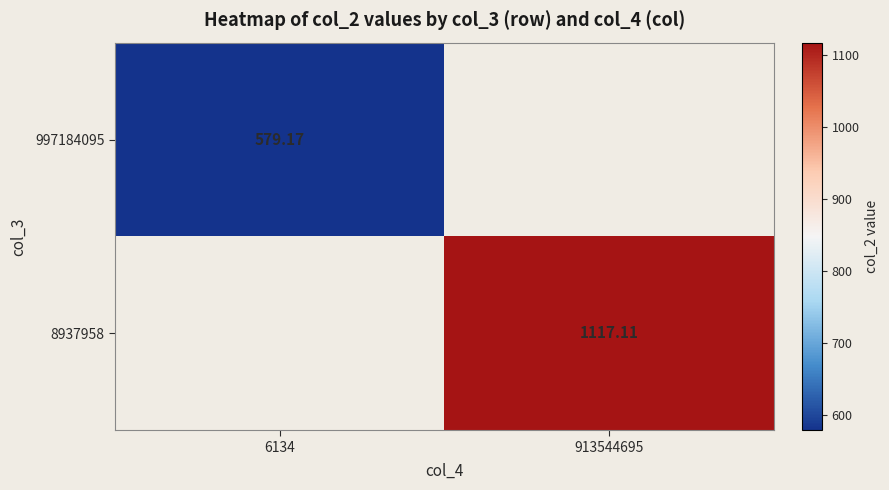

At how many categories does at least one series exceed 1106?

1